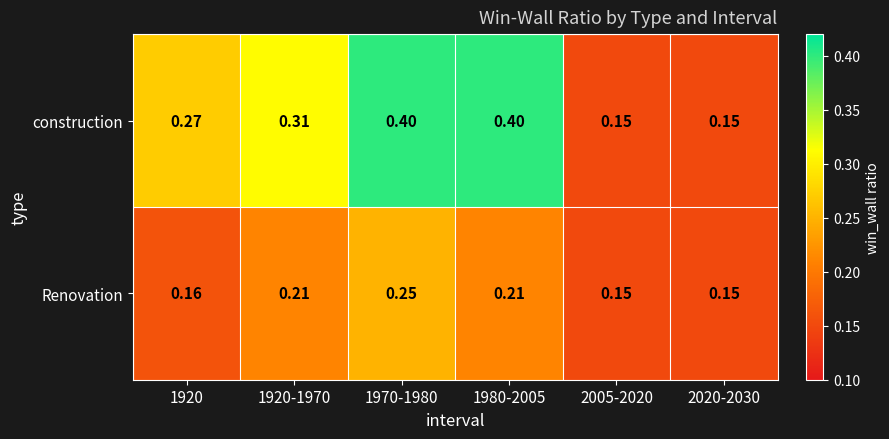

Rank the series by their average value, from highest to lowest.

construction, Renovation